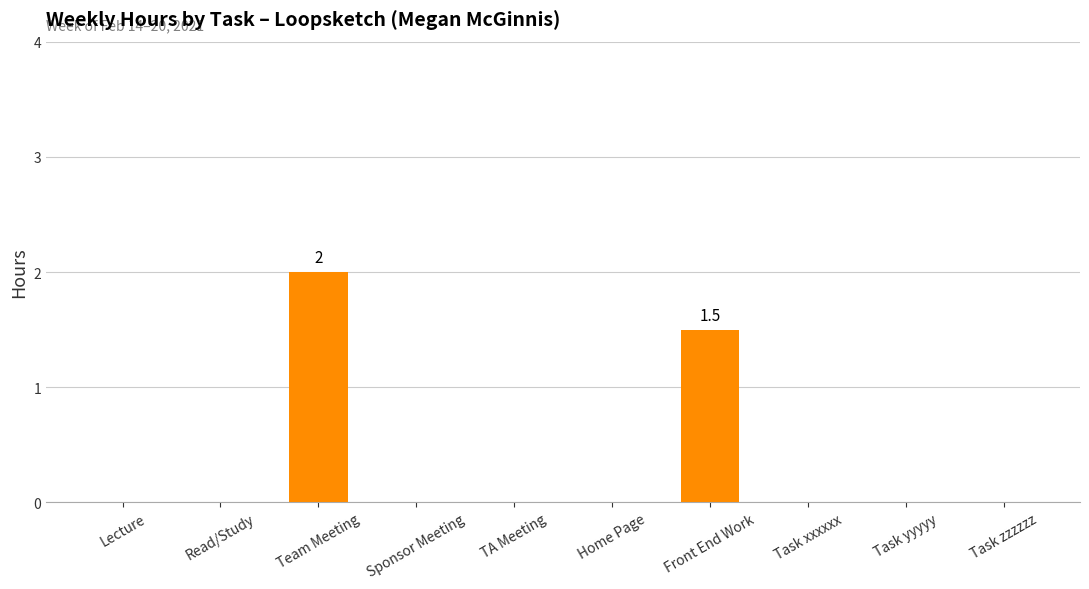

Where is the data nearest to the value 1?

Front End Work